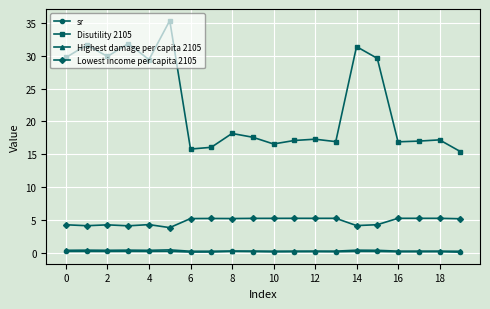

What are all the series names shown in the legend?

sr, Disutility 2105, Highest damage per capita 2105, Lowest income per capita 2105